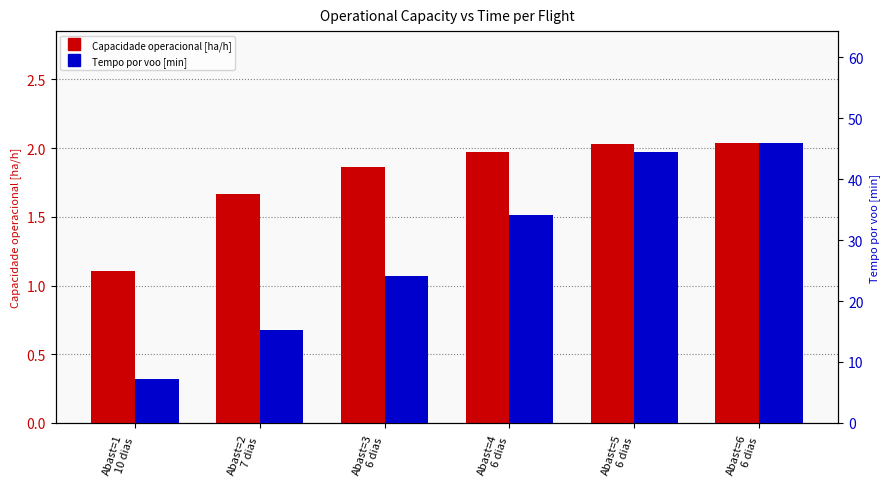

What is the value of the Capacidade operacional [ha/h] bar at the 4th from the left?

2.0